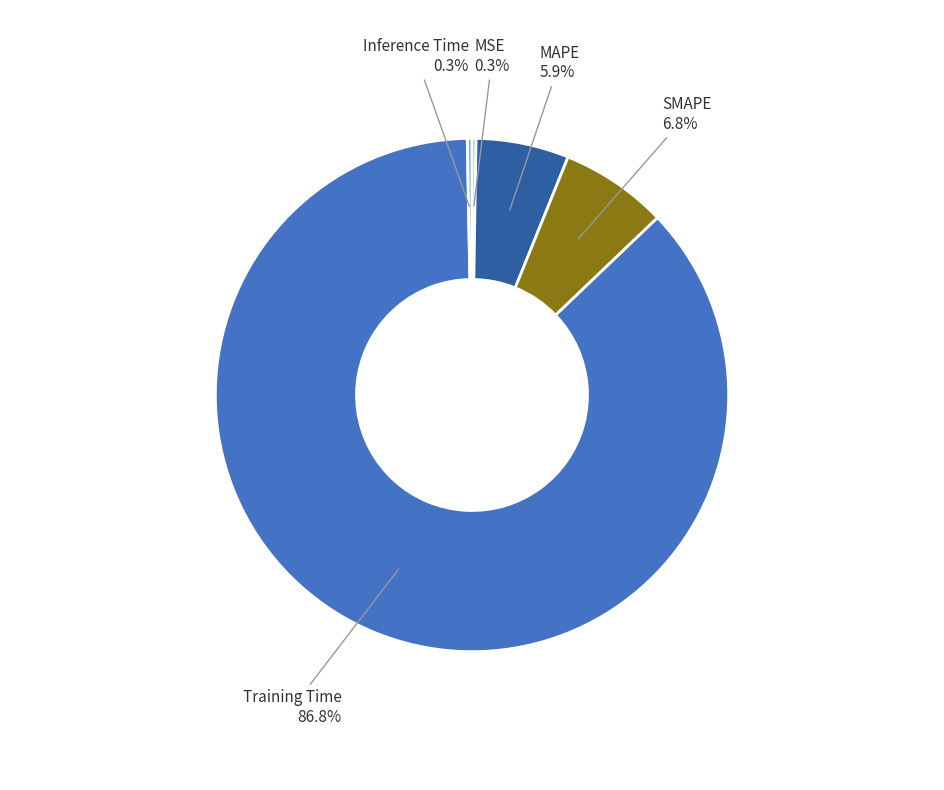

Is there a majority slice in this chart?

Yes